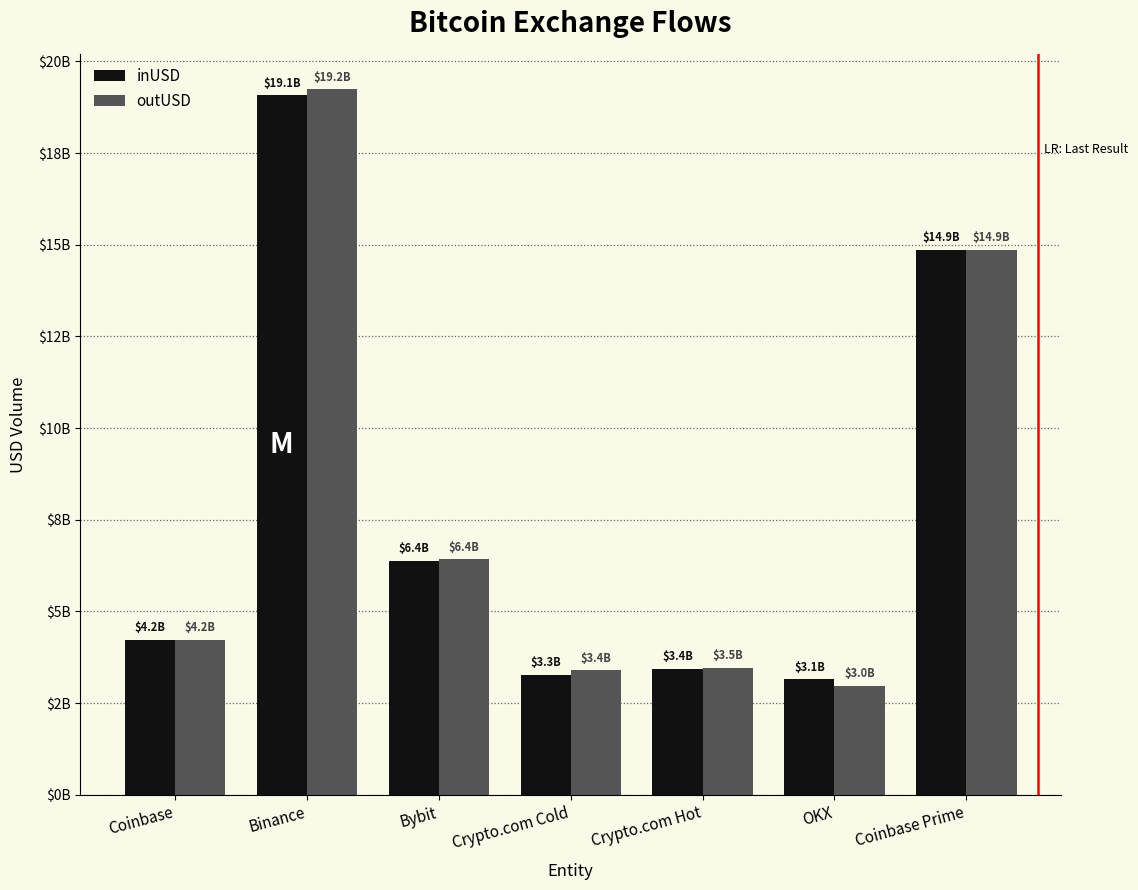

Rank the series by their maximum value, from highest to lowest.

outUSD, inUSD